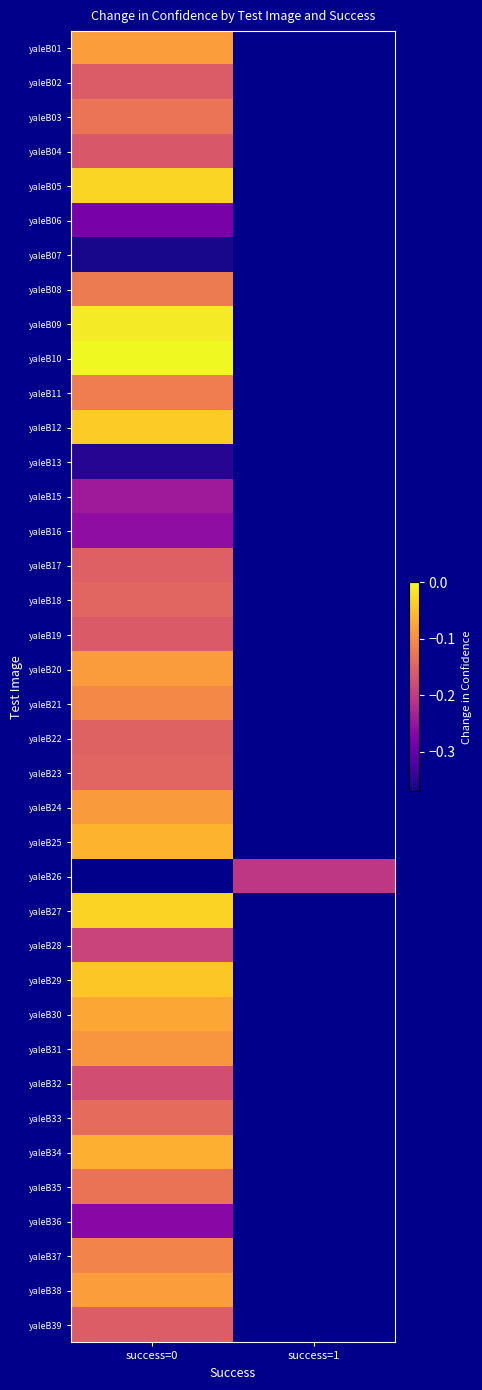

Between success=1 and success=0, which is larger?

success=0